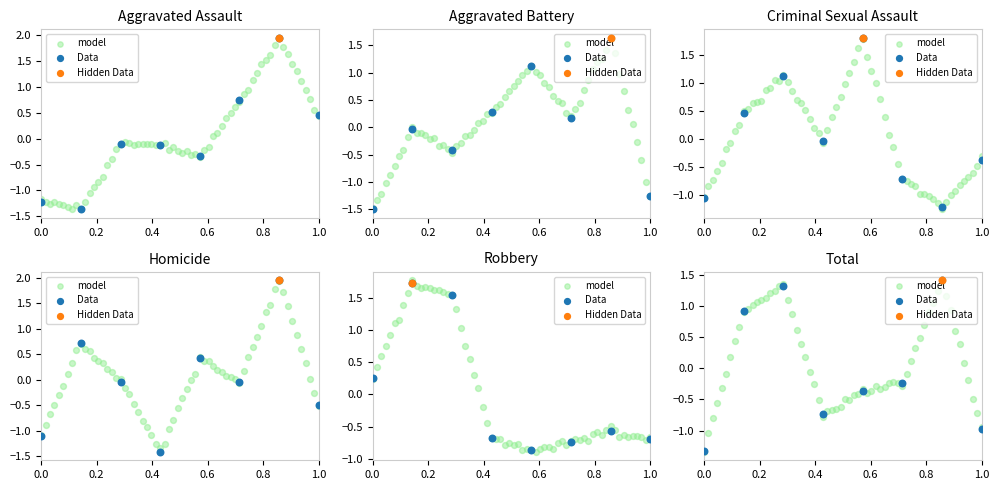

Which series reaches the maximum Y coordinate?

Homicide